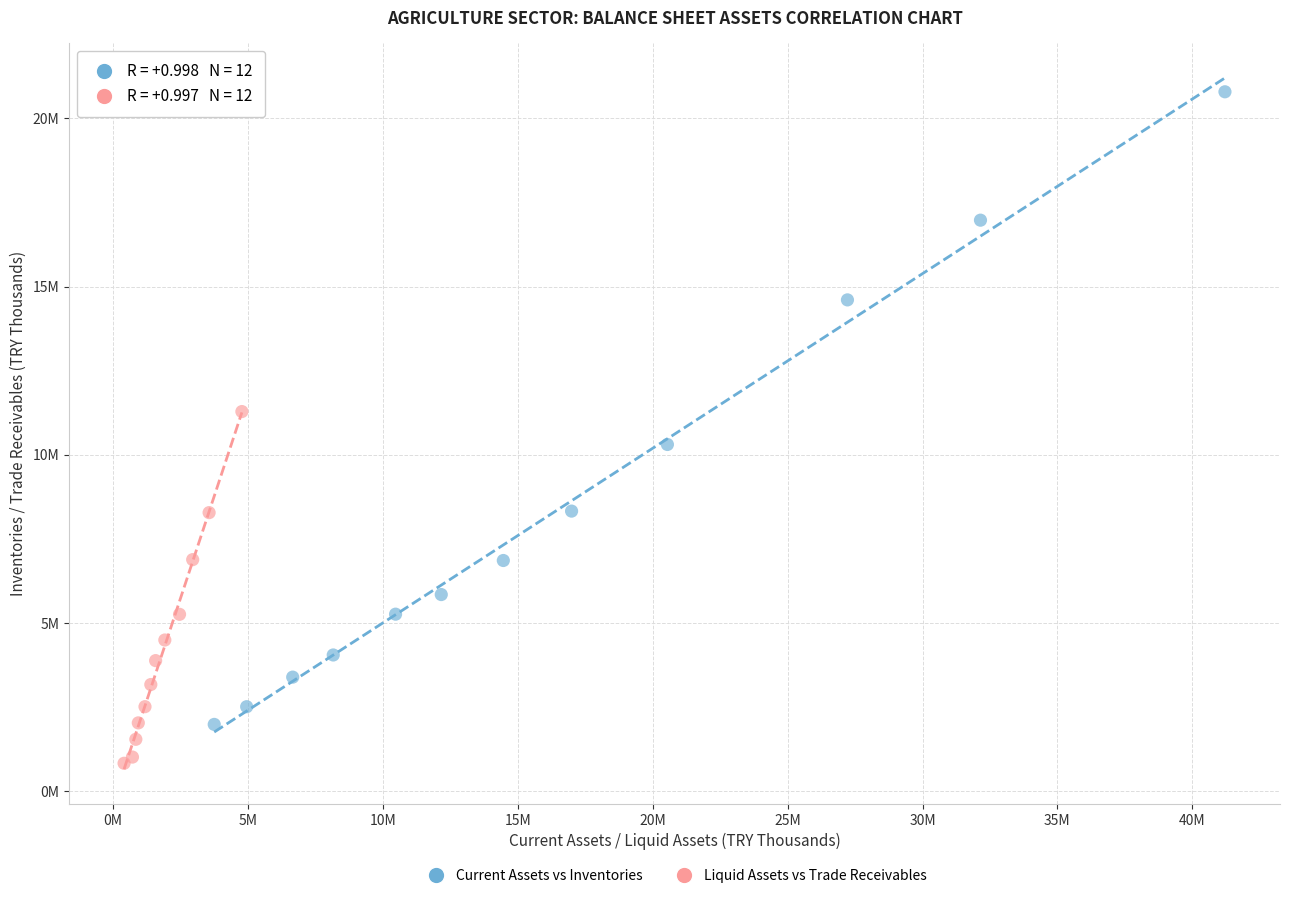

Which series contains the highest Y value?

Current Assets vs Inventories